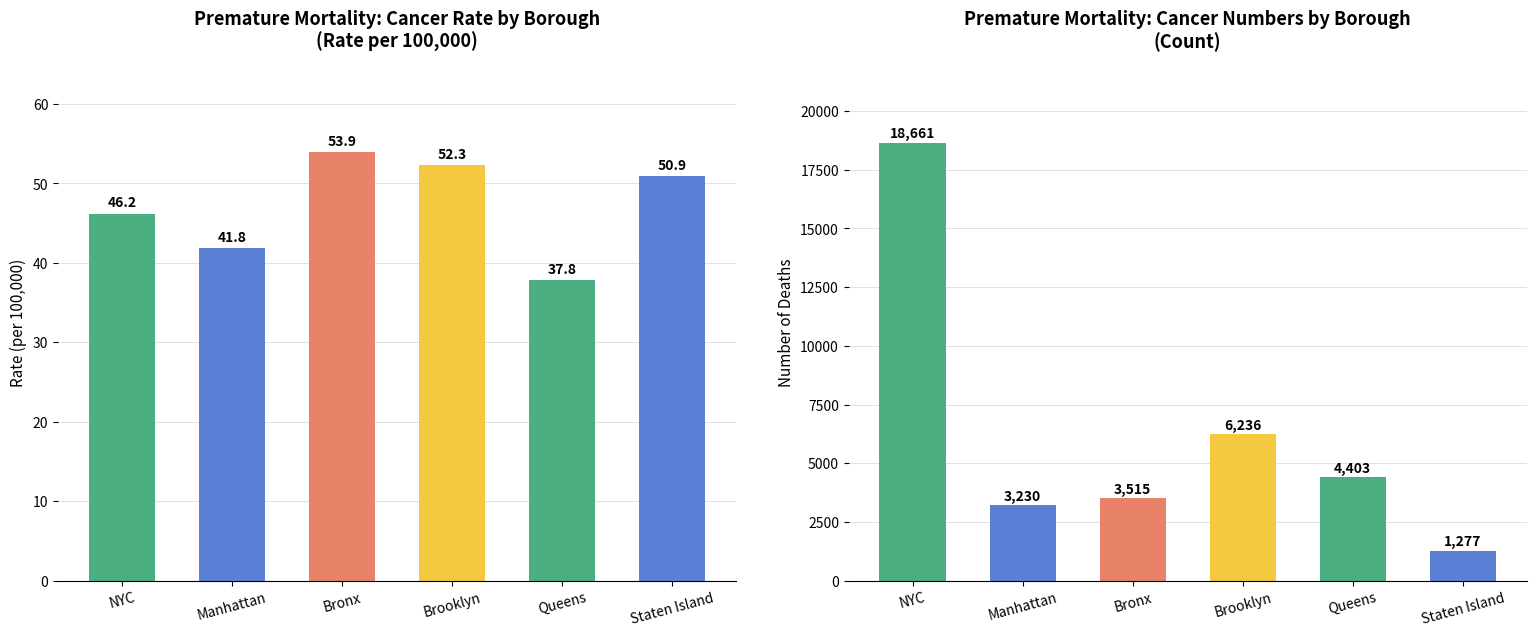

Reading left to right, list all the values displayed in this chart.

Cancer Rate: NYC=46.2	Manhattan=41.8	Bronx=53.9	Brooklyn=52.3	Queens=37.8	Staten Island=50.9
Cancer Numbers: NYC=18661.0	Manhattan=3230.0	Bronx=3515.0	Brooklyn=6236.0	Queens=4403.0	Staten Island=1277.0